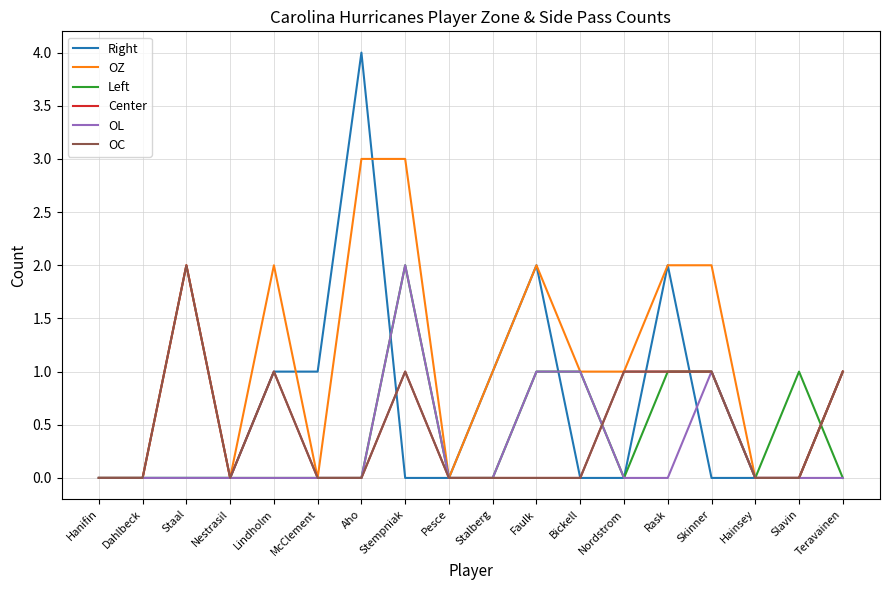

Does the chart display data point markers on the line(s)?

No